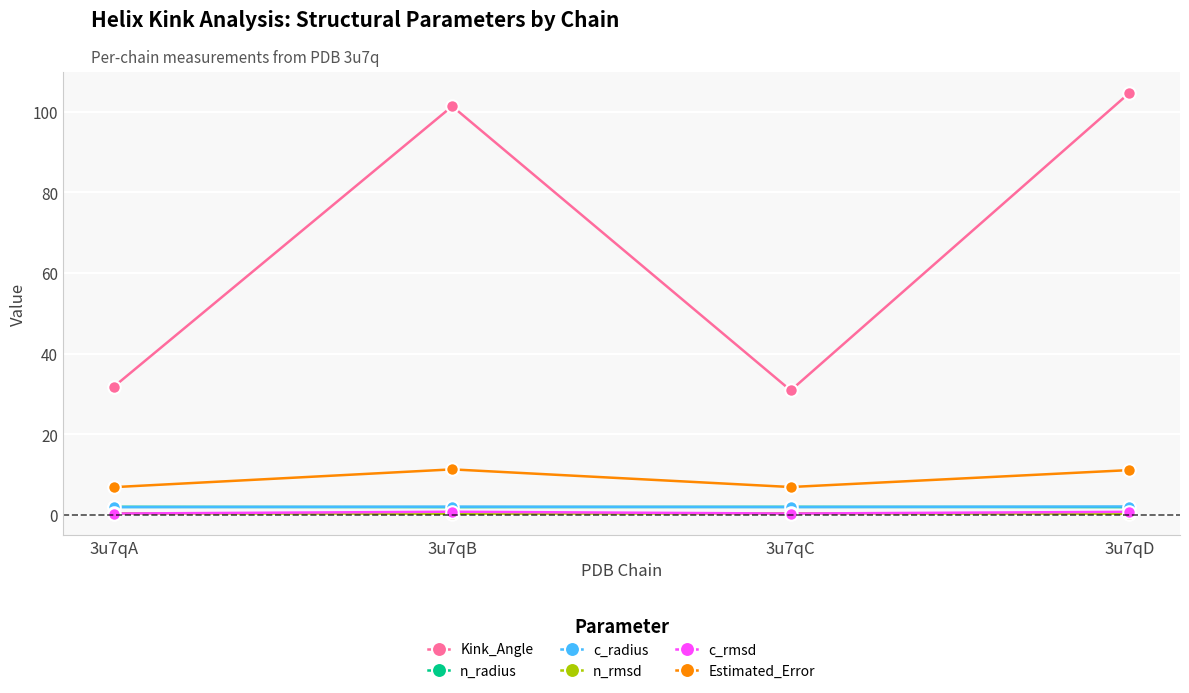

What is the spread (max minus min) of values at 3u7qD?

104.3